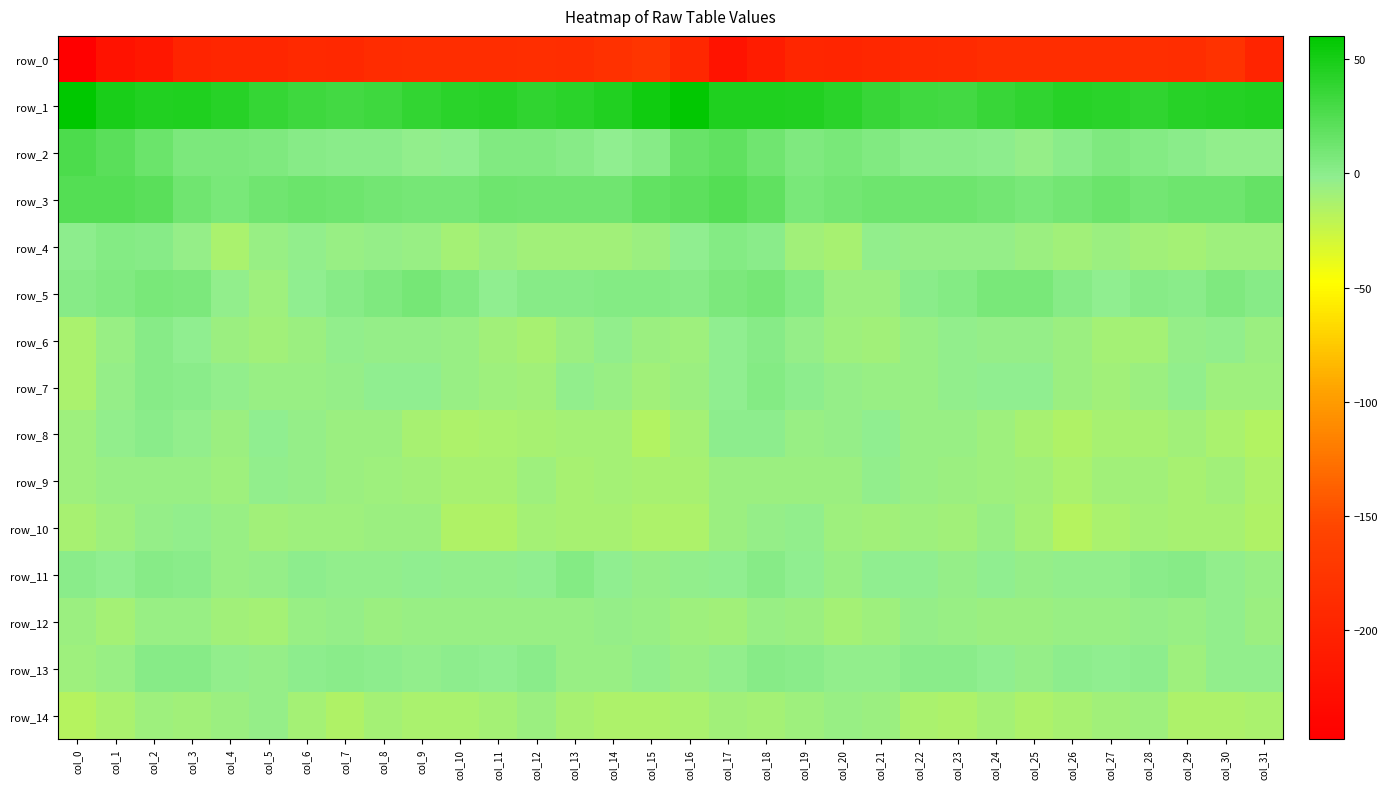

How many values in the row_4 series are below -5?

18